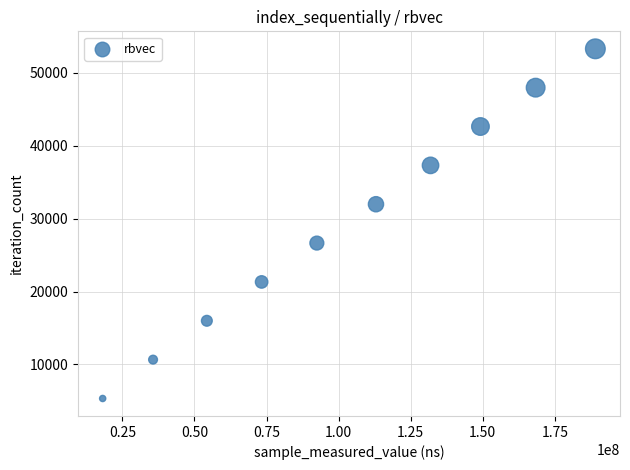

What is the range of X values (max minus min)?

170879069